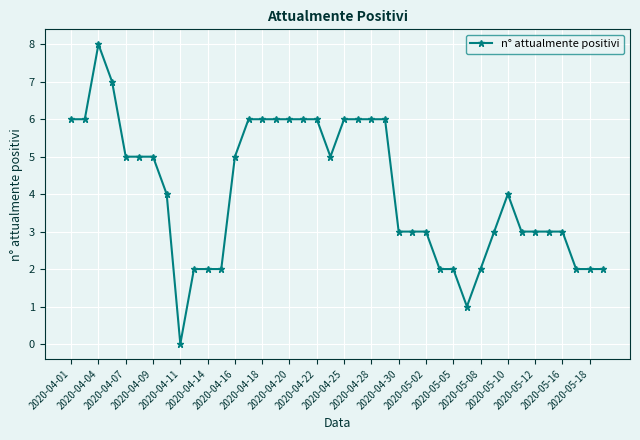

True or false: the data has more than 0 interior local peaks.

True